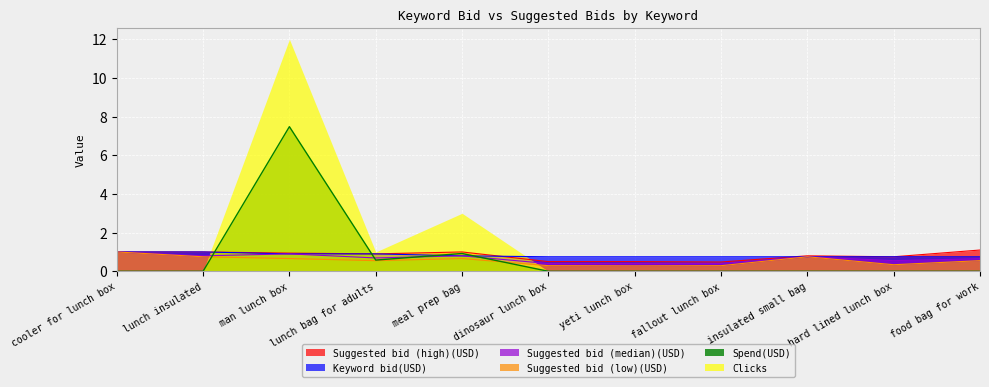

At how many categories does at least one series exceed 2?

2